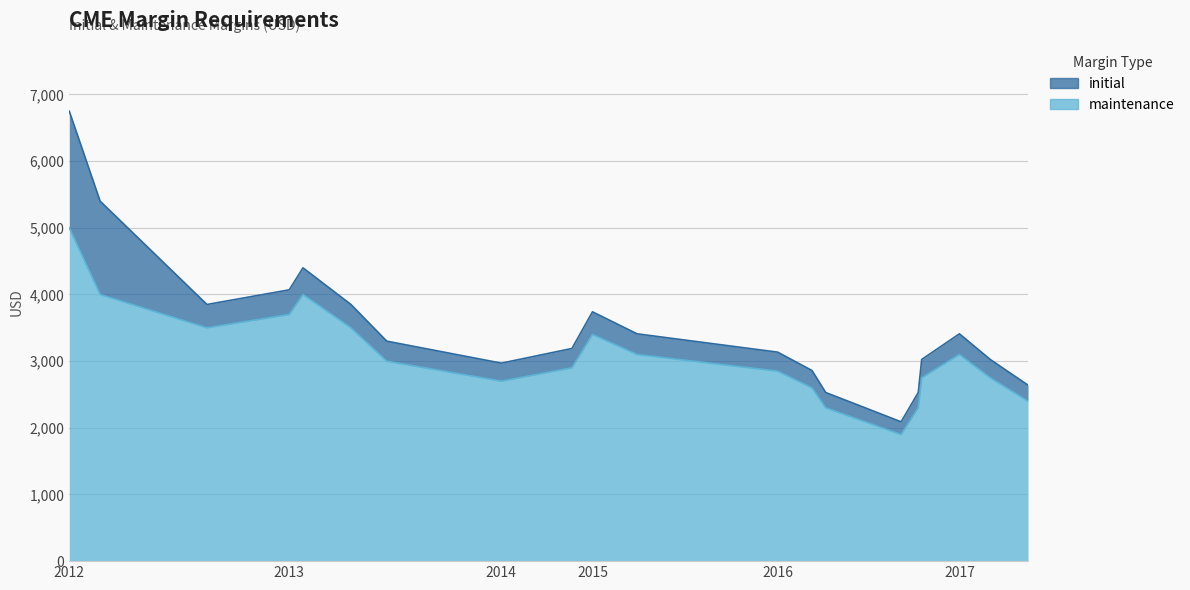

At how many categories does at least one series exceed 5844?

1